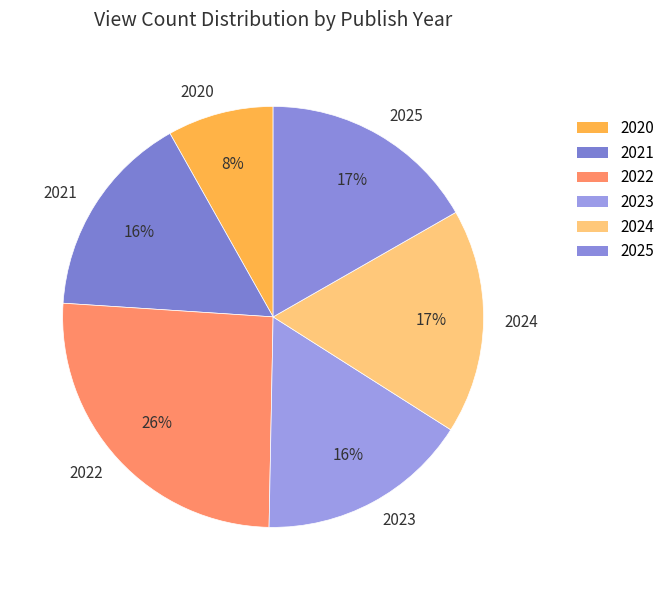

Between 2025 and 2021, which is larger?

2025